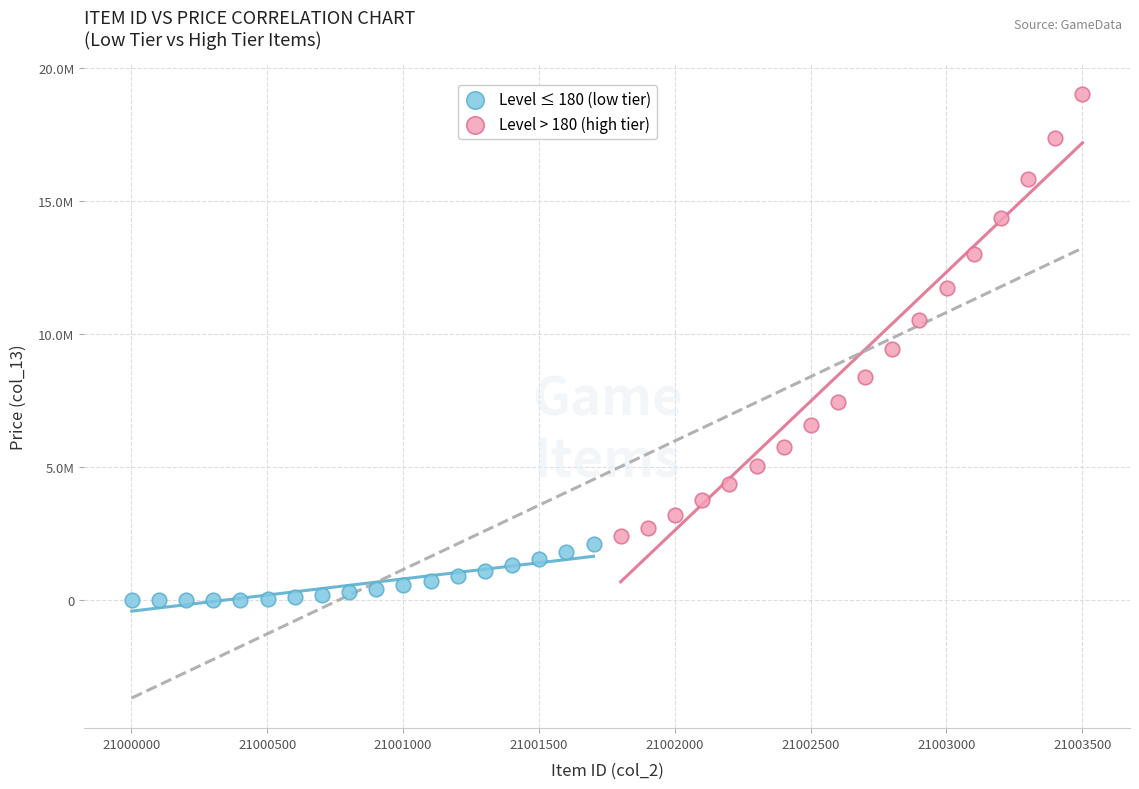

Which series has the largest Y range (max minus min)?

Level > 180 (high tier)